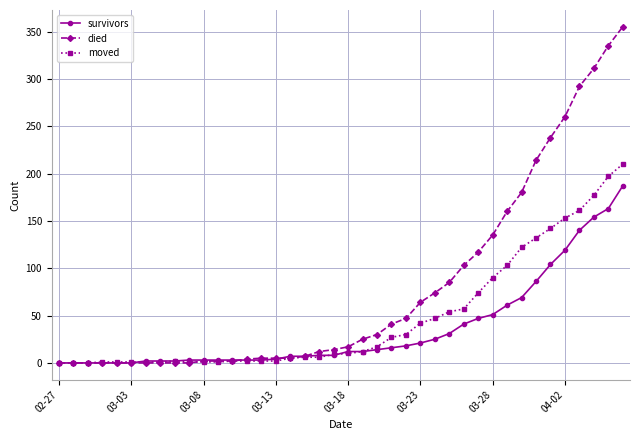

Rank the series by their average value, from lowest to highest.

survivors, moved, died